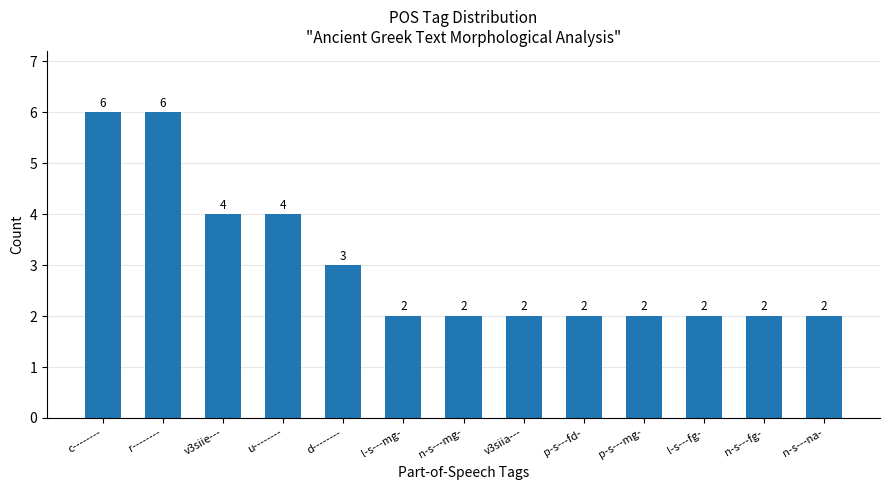

What is the label of the 10th bar from the right?

u--------